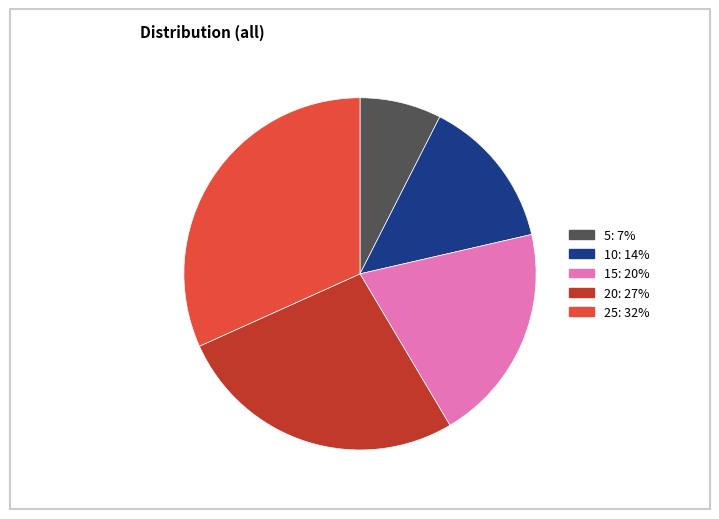

The 5 slice represents 17% of the pie. True or false?

False